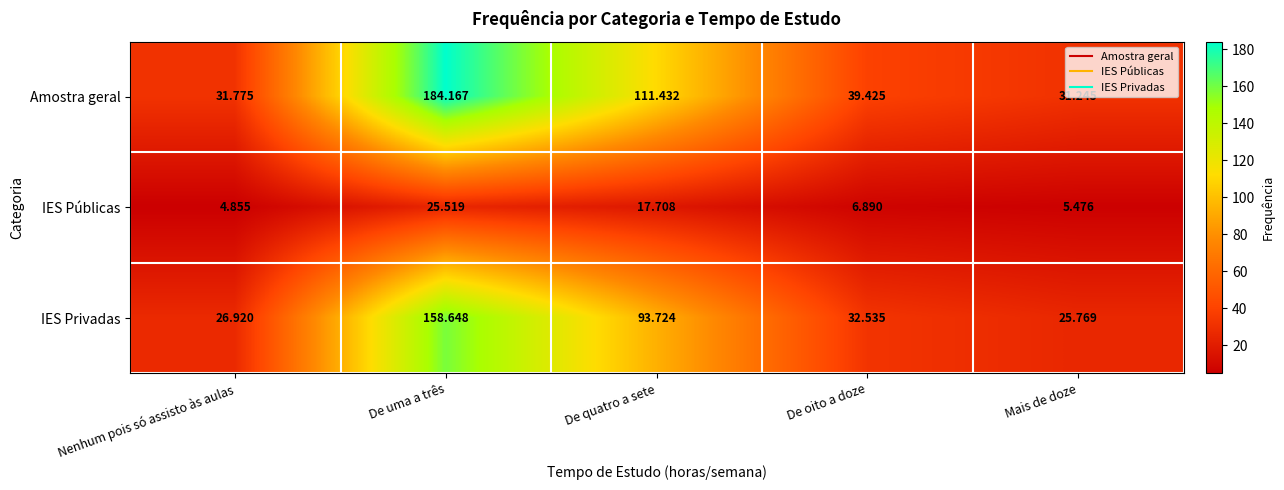

At which label is IES Públicas closest to 15?

De quatro a sete